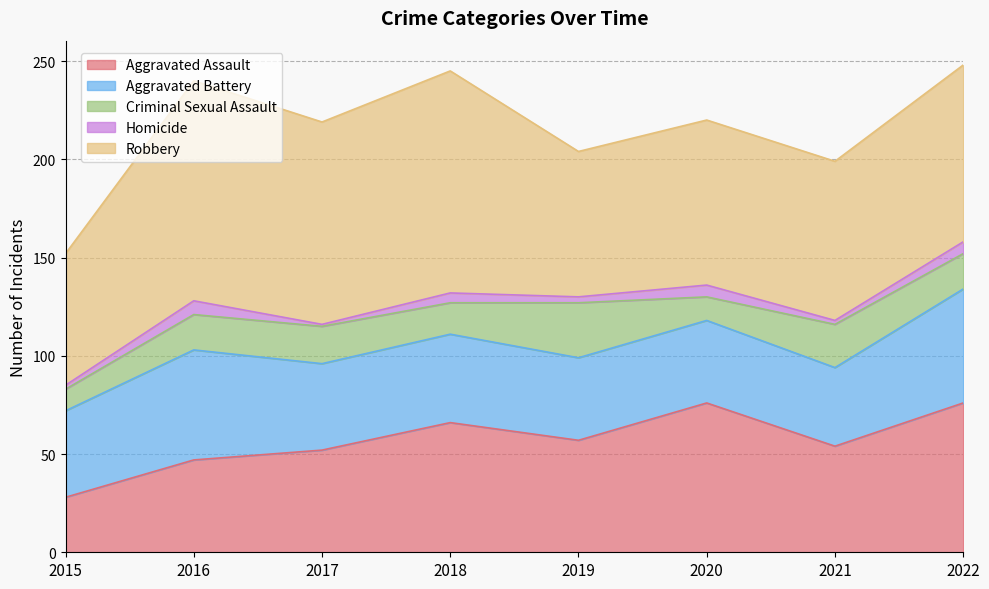

List the series in order of their peak value, highest first.

Robbery, Aggravated Assault, Aggravated Battery, Criminal Sexual Assault, Homicide